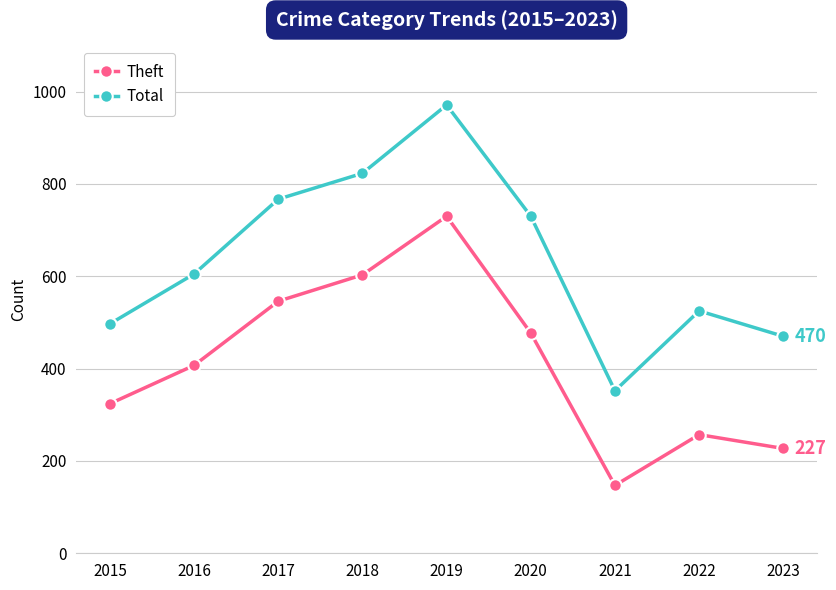

Where is the first local minimum for Total?

2021